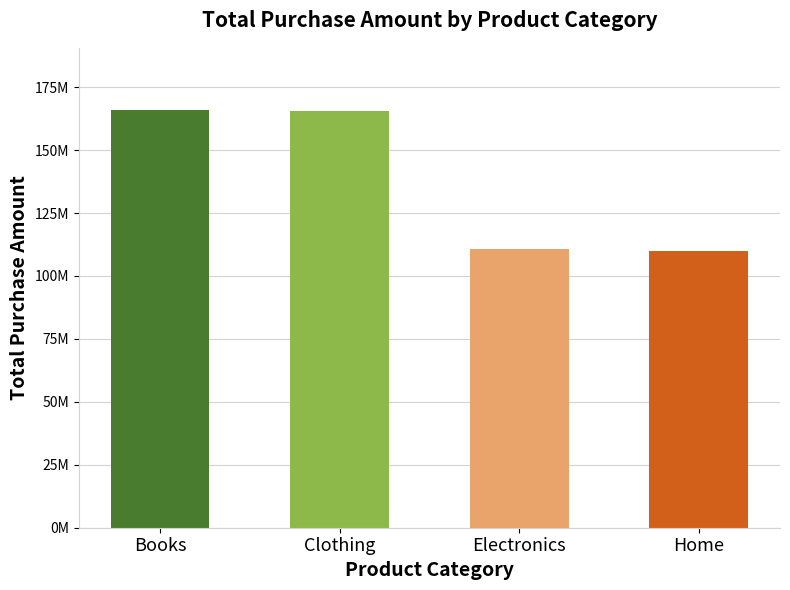

At which label is the value closest to 137817734?

Electronics